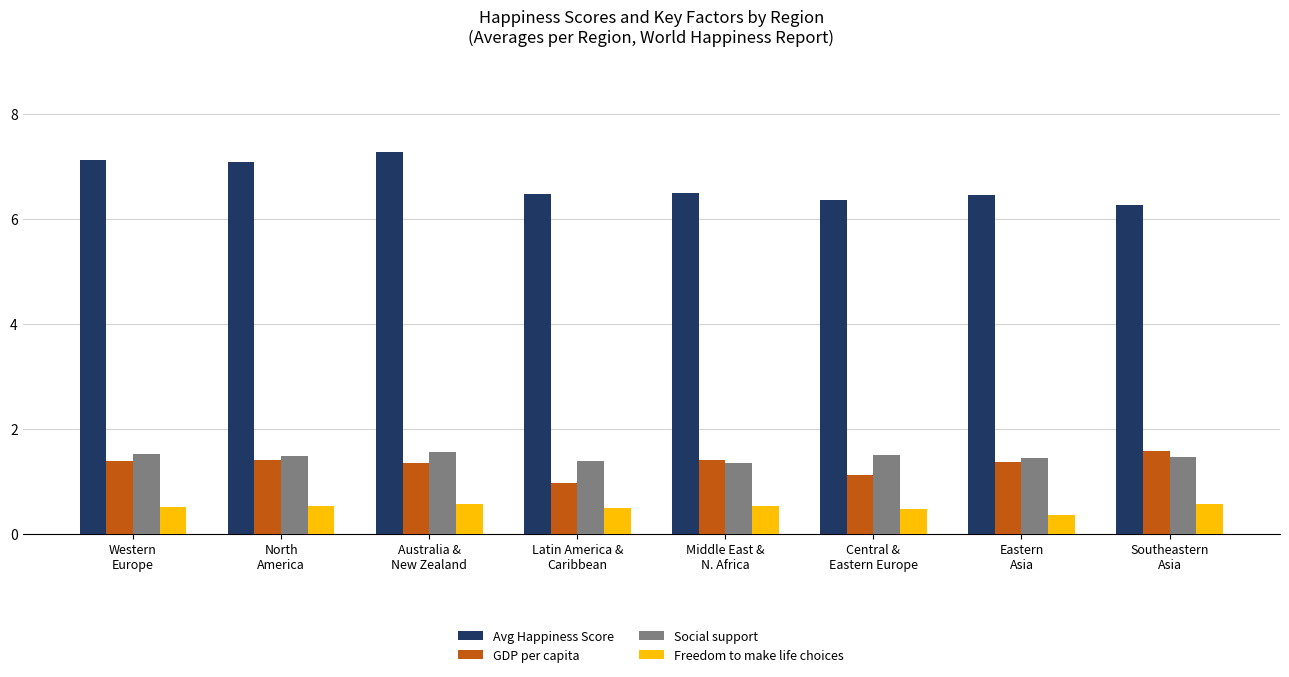

Is the value of Social support at Australia &
New Zealand greater than the value of GDP per capita at Latin America &
Caribbean?

Yes